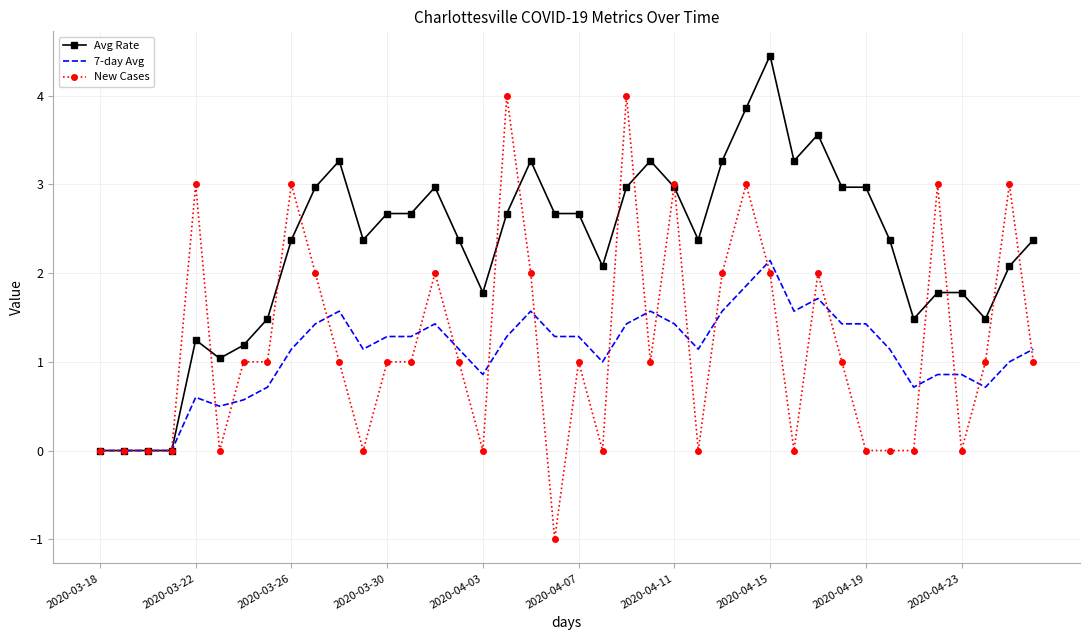

List the series in order of their peak value, lowest first.

7-day Avg, New Cases, Avg Rate